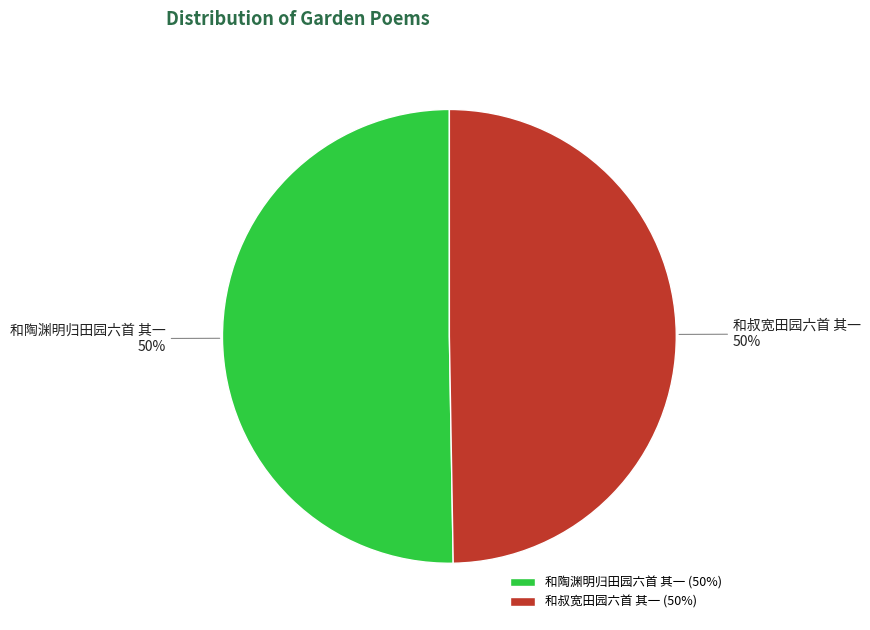

How many segments does this pie chart have?

2